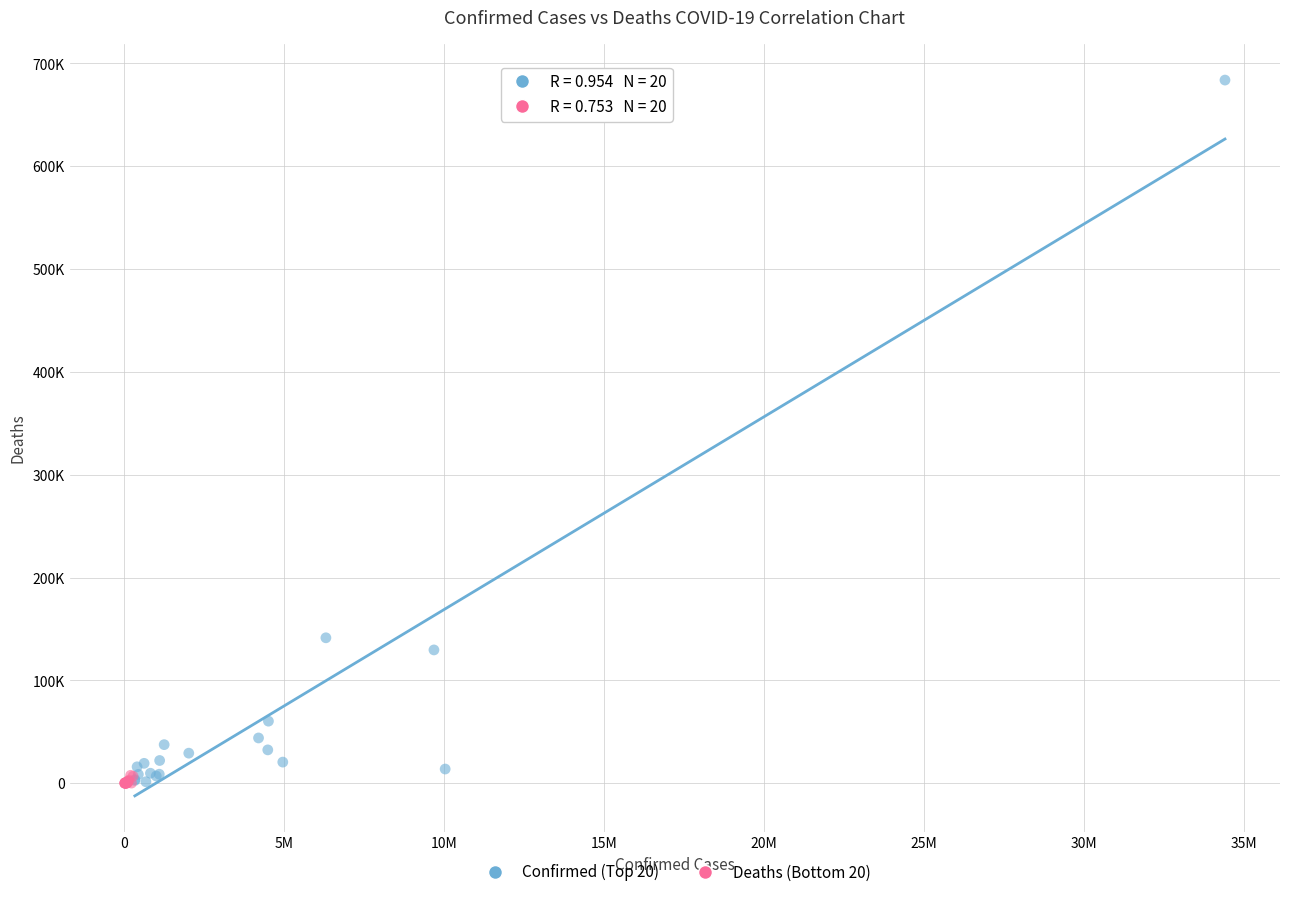

Which series contains the highest Y value?

Confirmed (Top 20)